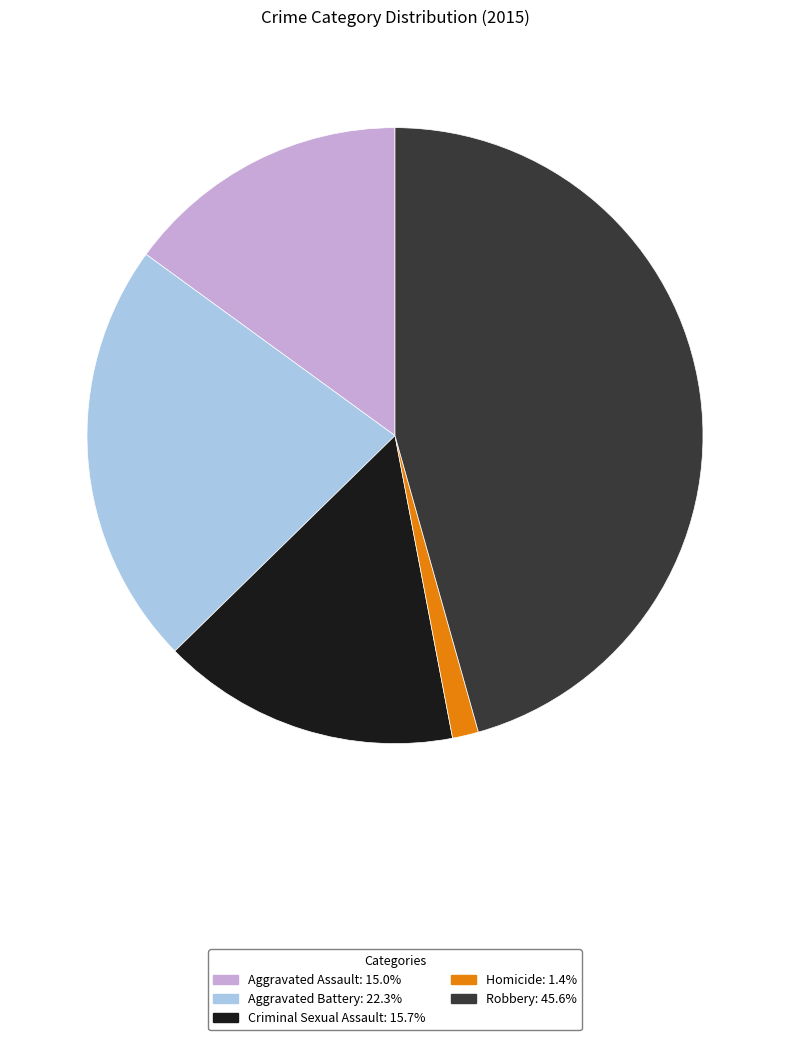

Does Homicide account for over 50% of the chart?

No